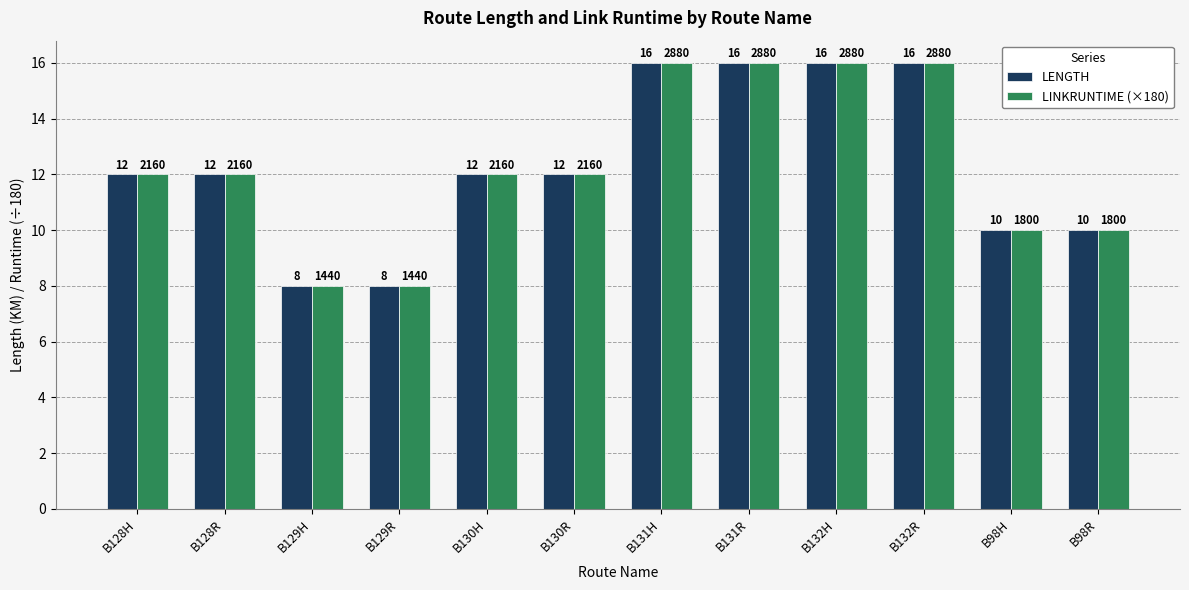

At how many categories does at least one series exceed 14?

4